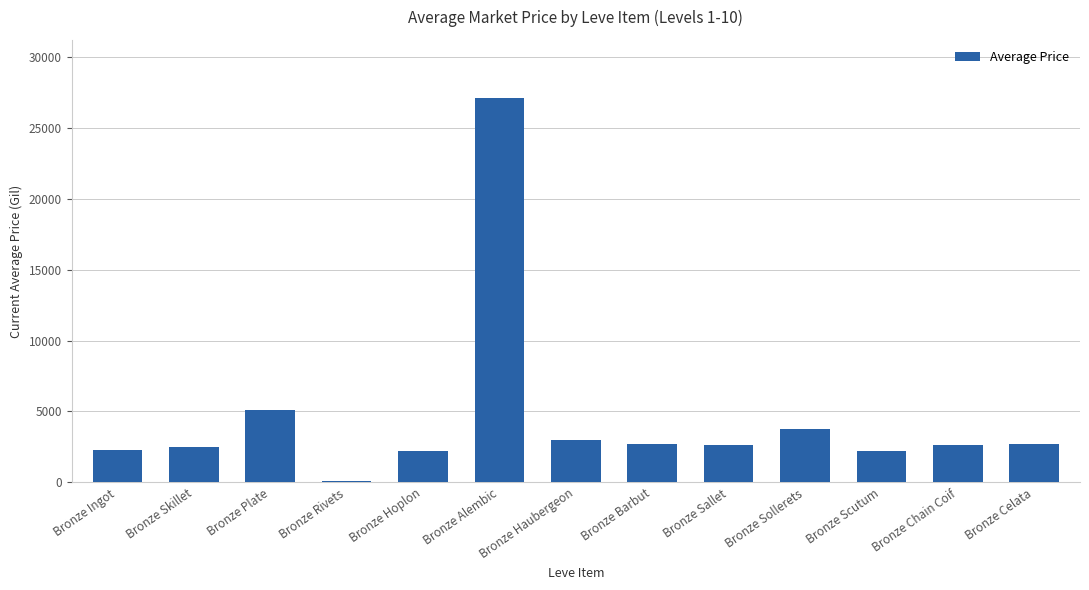

What is the change in value from Bronze Plate to Bronze Haubergeon?

-2060.0